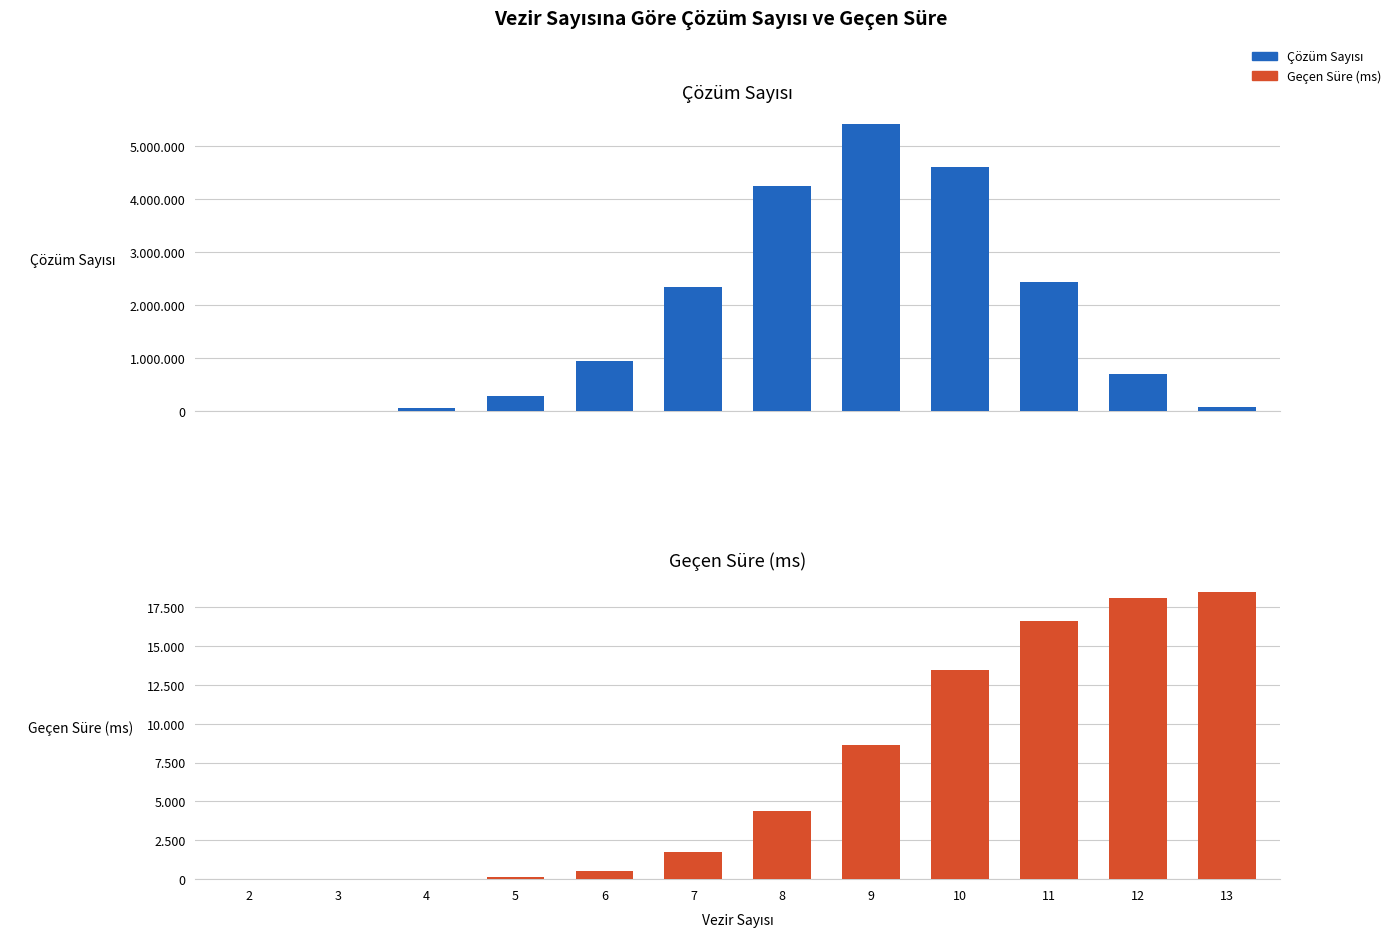

At which category is the sum across all series the highest?

9